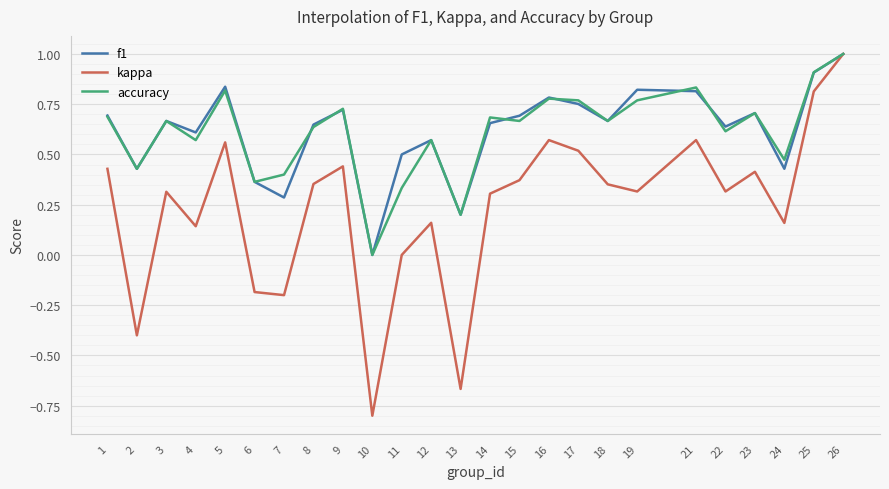

Which series changed the most between 13 and 17?

kappa